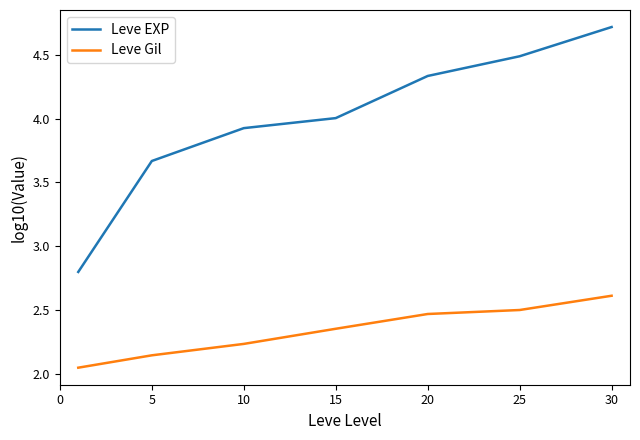

At how many categories does at least one series exceed 2?

7